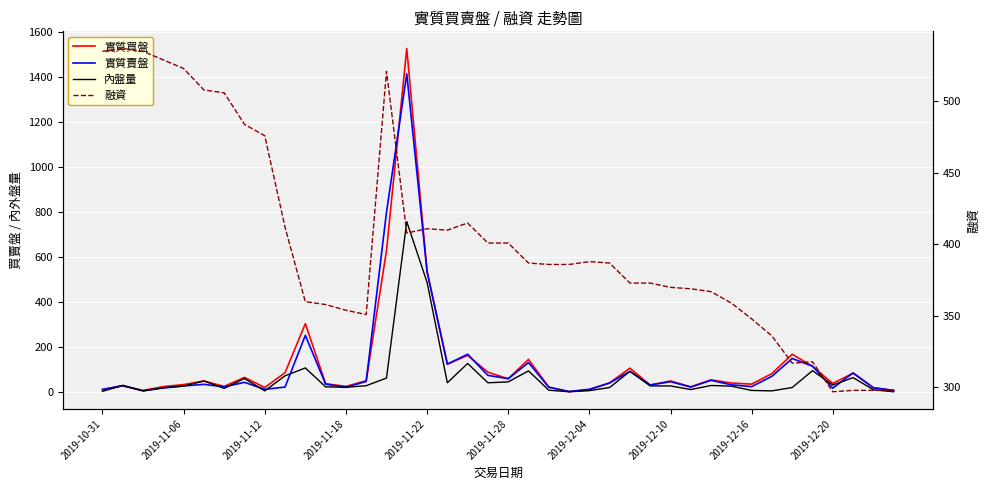

How many categories are shown in the chart?

40